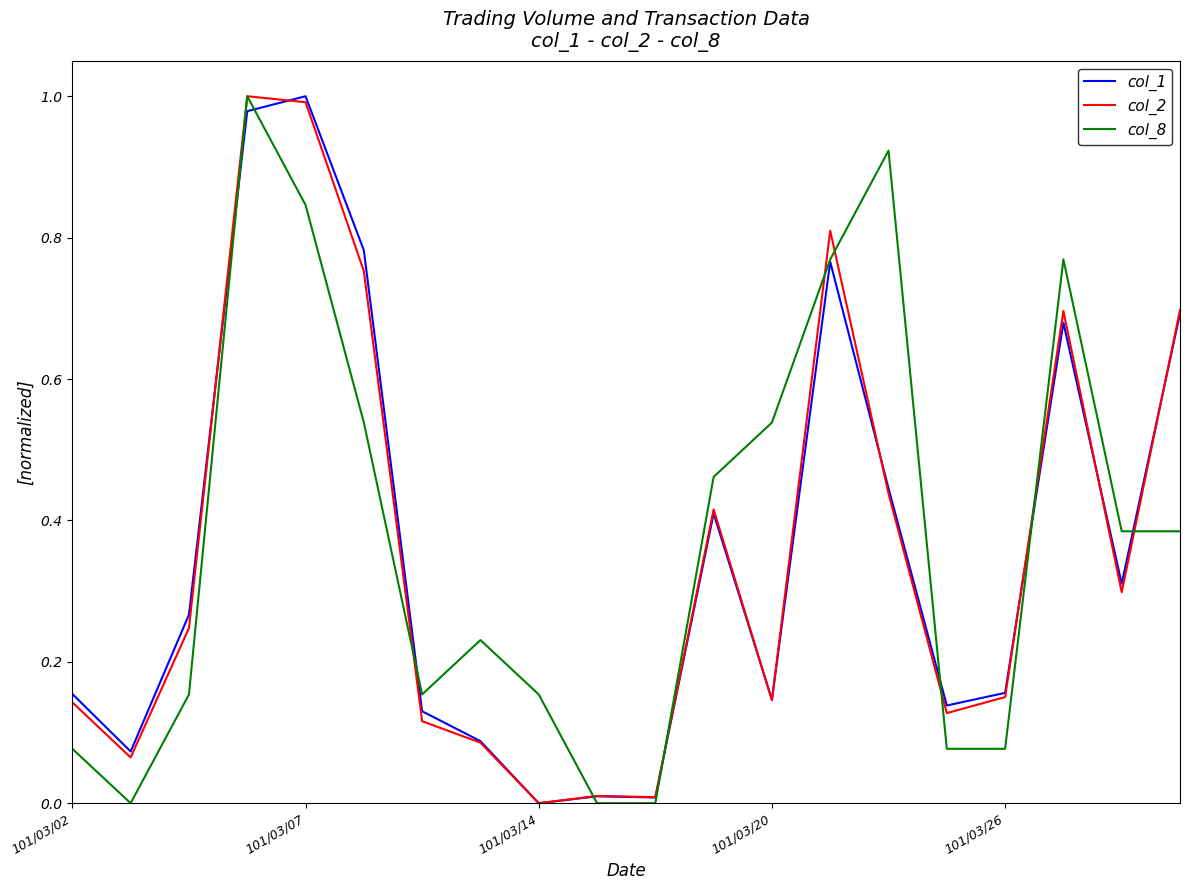

What are all the series names shown in the legend?

col_1, col_2, col_8